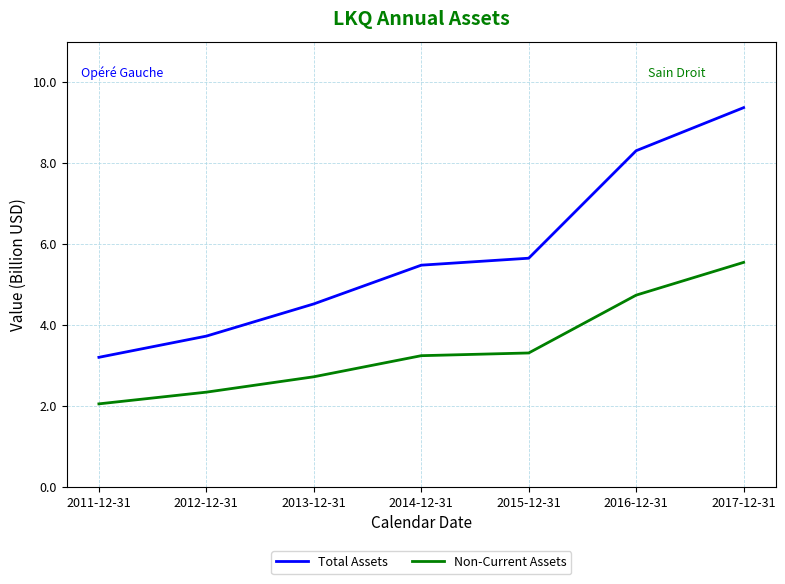

What position from the right is 2013-12-31?

5